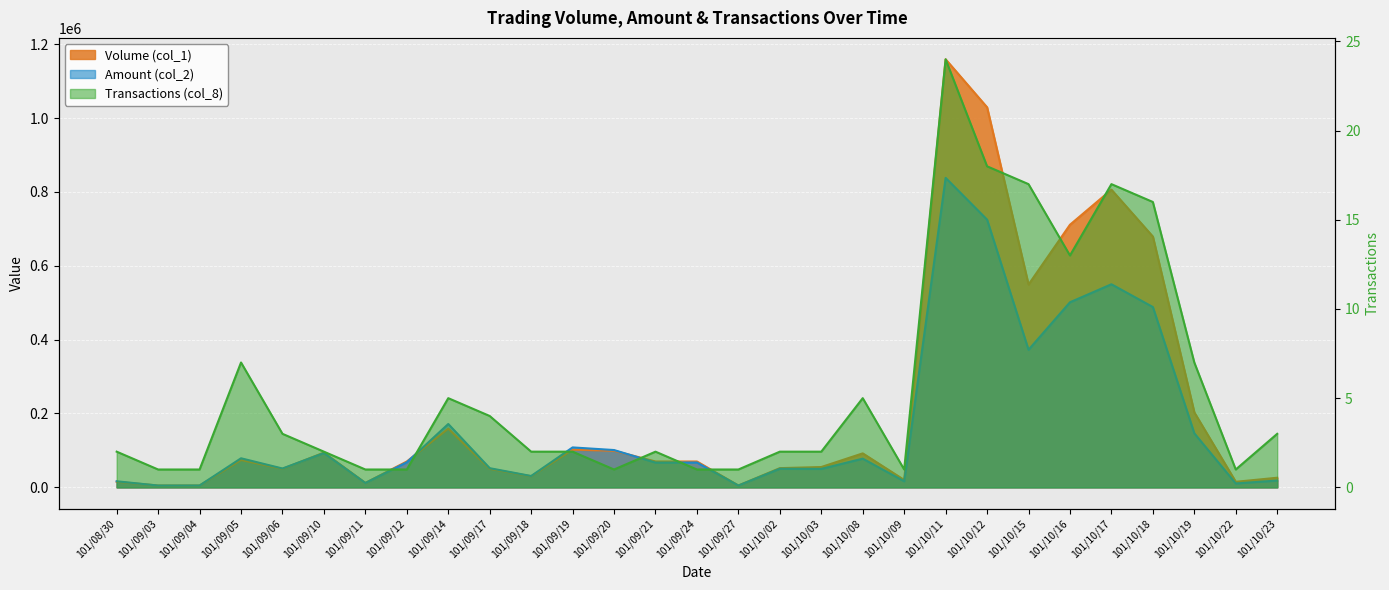

What is the value of the Volume (col_1) point at the 16th from the left?

5000